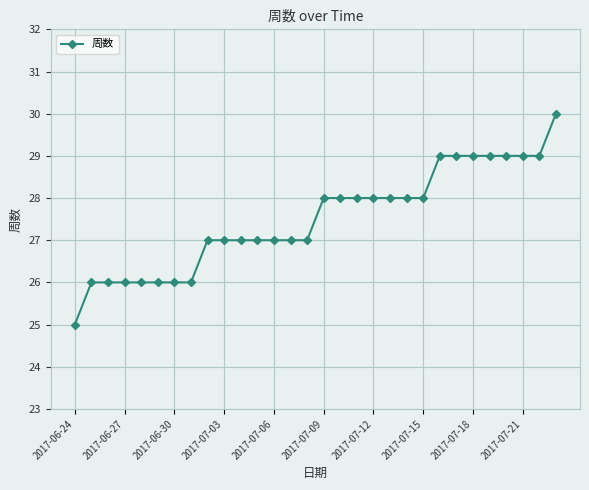

What is the average value?

28